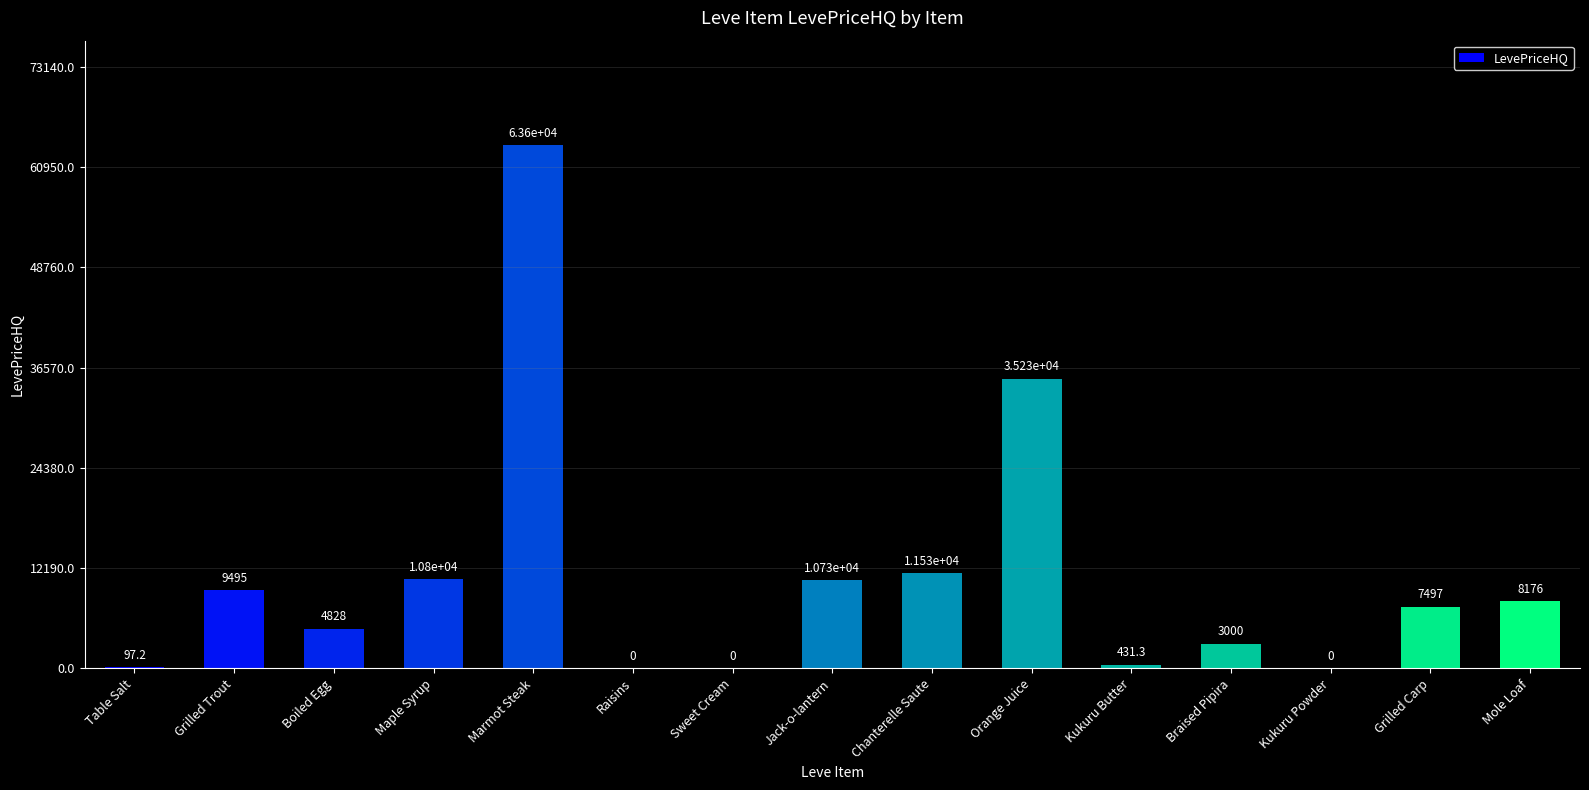

Which has a higher value, Kukuru Powder or Braised Pipira?

Braised Pipira